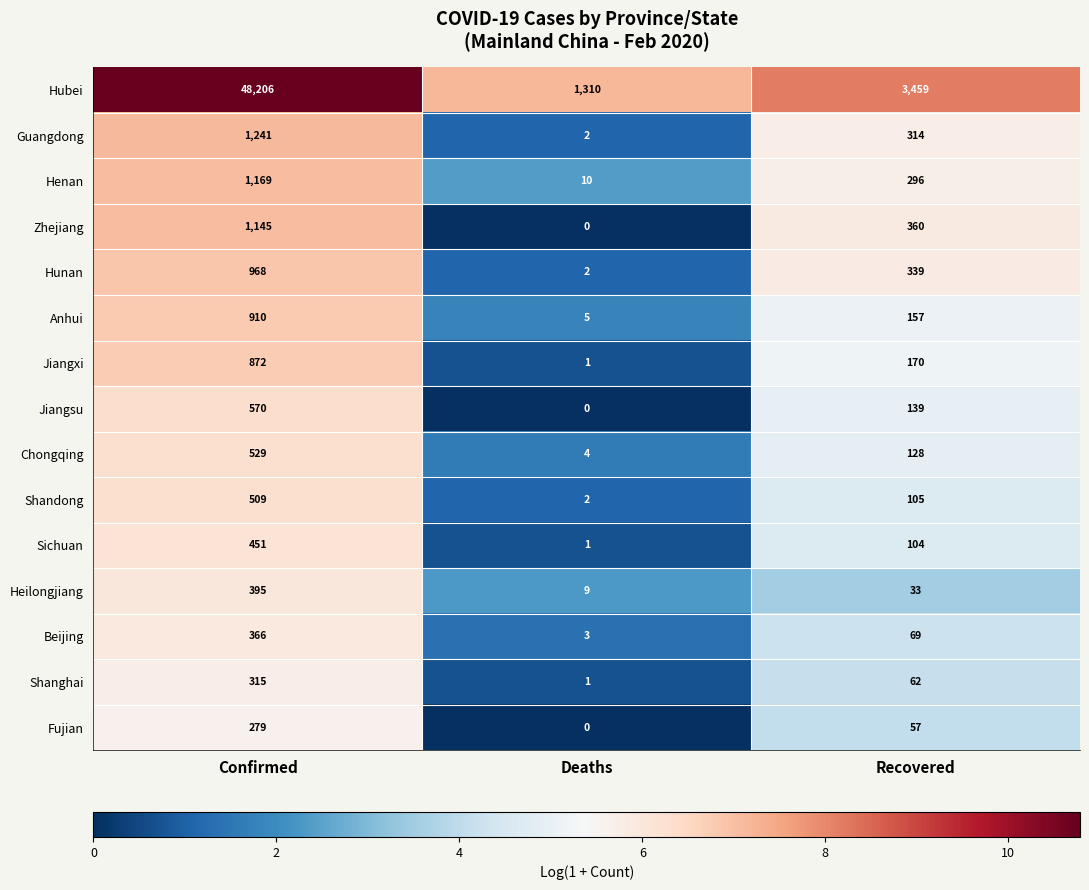

What is the greatest value displayed?

48206